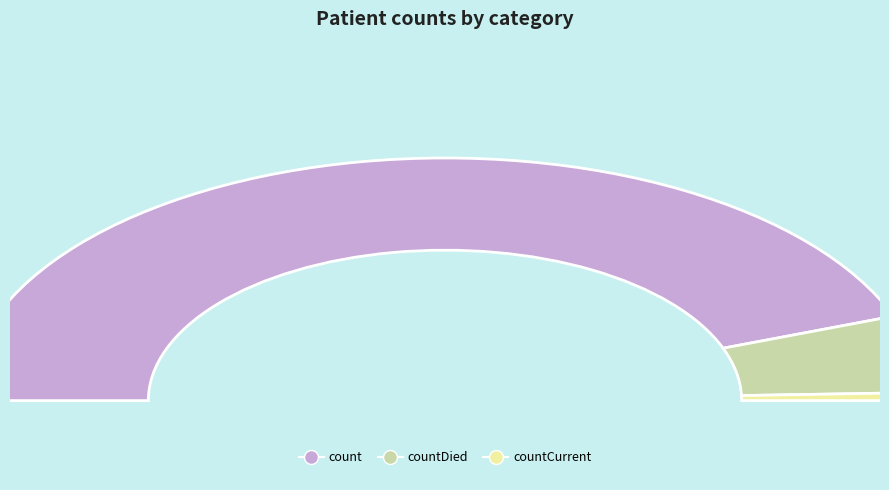

What is the largest slice in the pie chart?

count